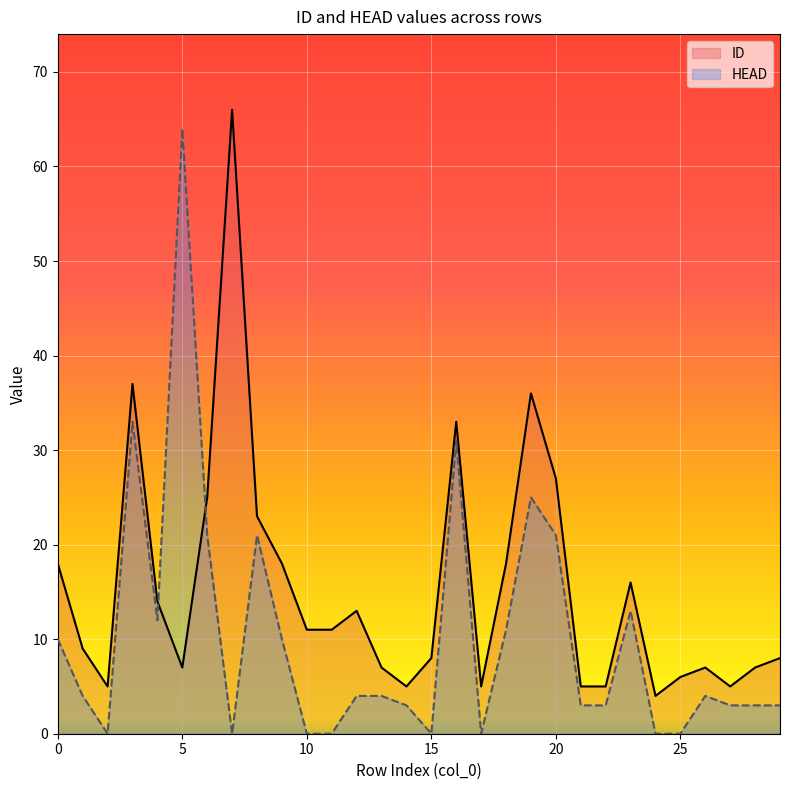

What are all the series names shown in the legend?

ID, HEAD